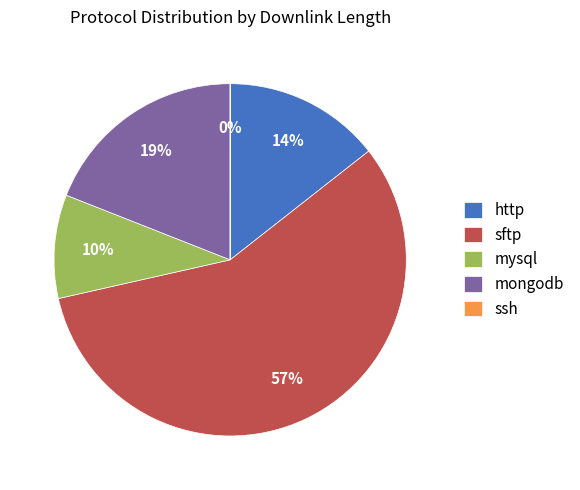

True or false: mysql accounts for 27% of the total.

False